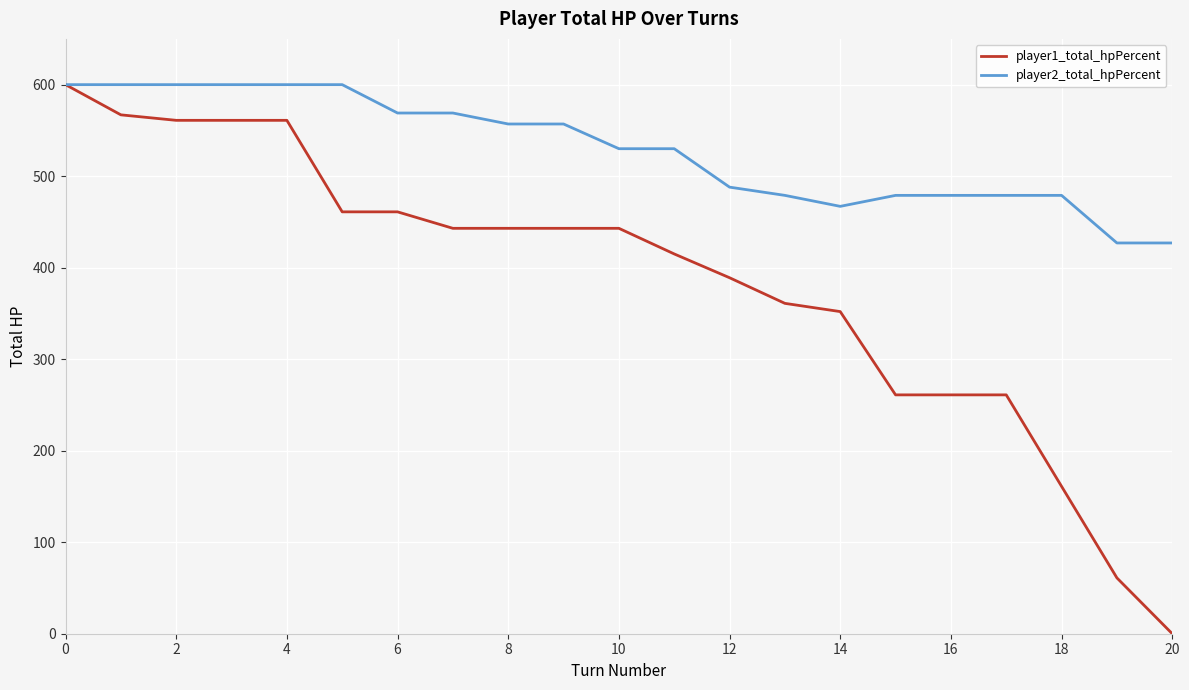

Rank the series by their average value, from lowest to highest.

player1_total_hpPercent, player2_total_hpPercent